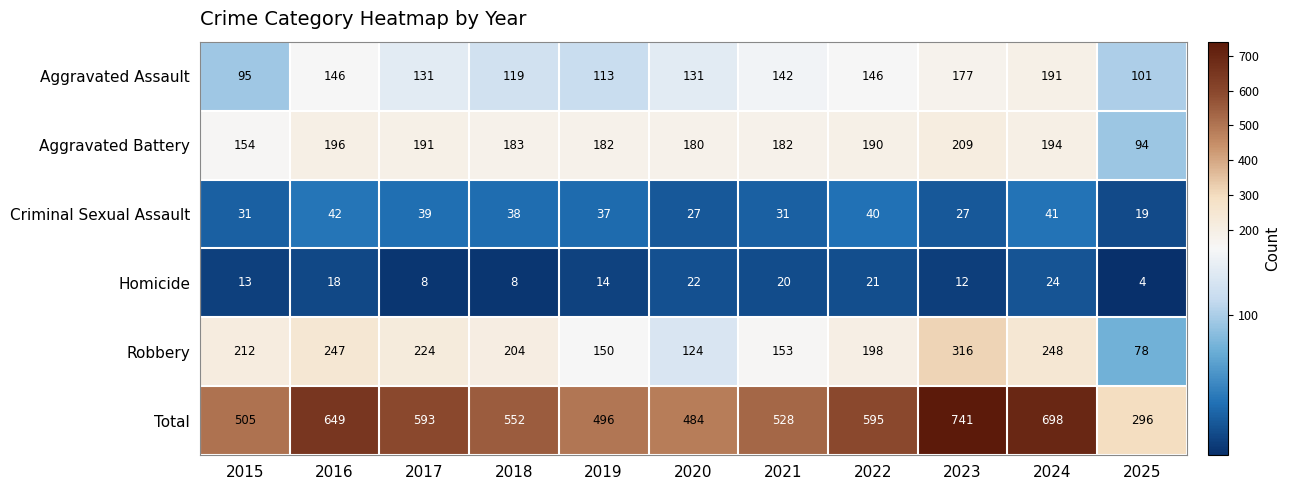

Which label corresponds to the smallest value in the chart?

2025